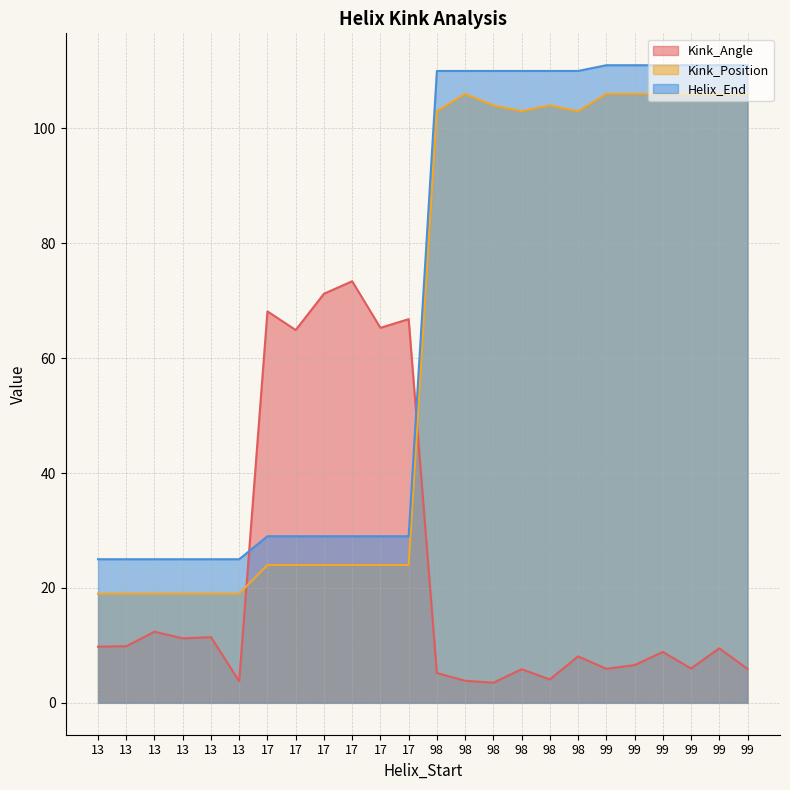

The value of Kink_Position at 99 is 106.0. True or false?

True